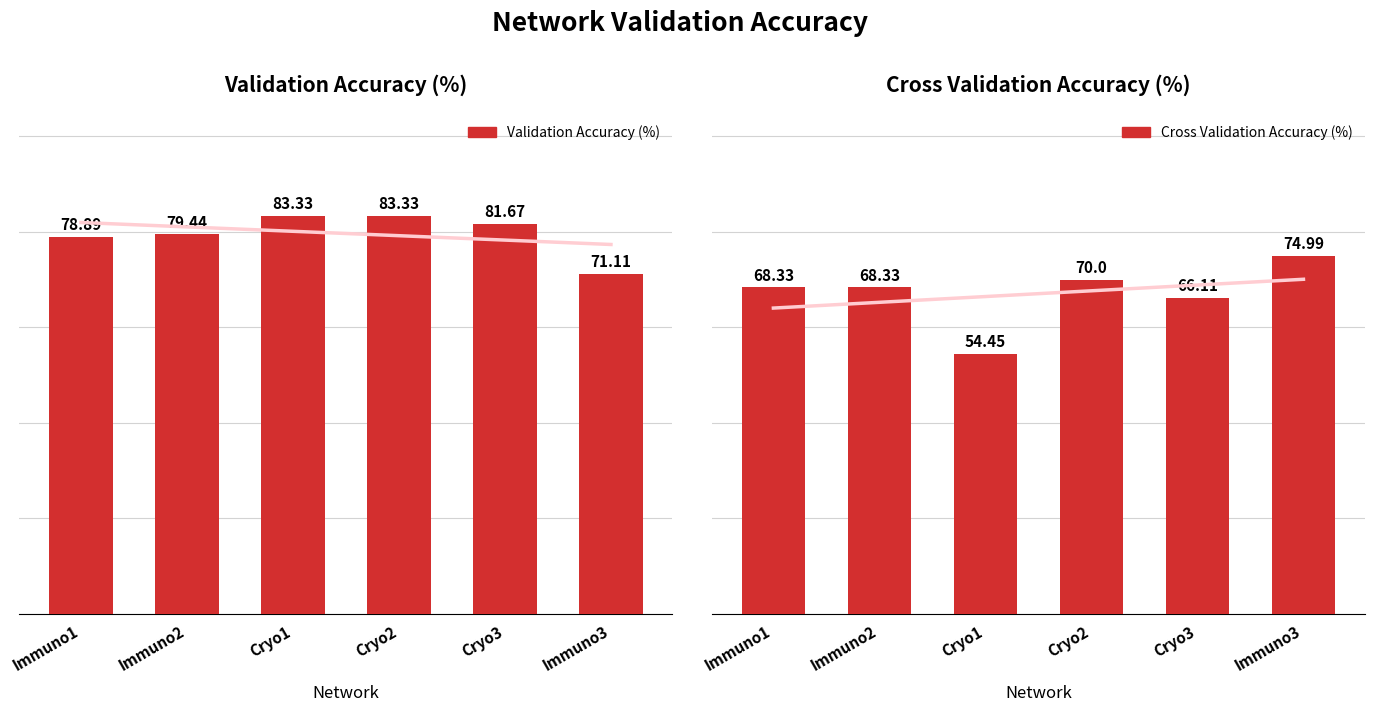

Does the chart contain stacked bars?

No